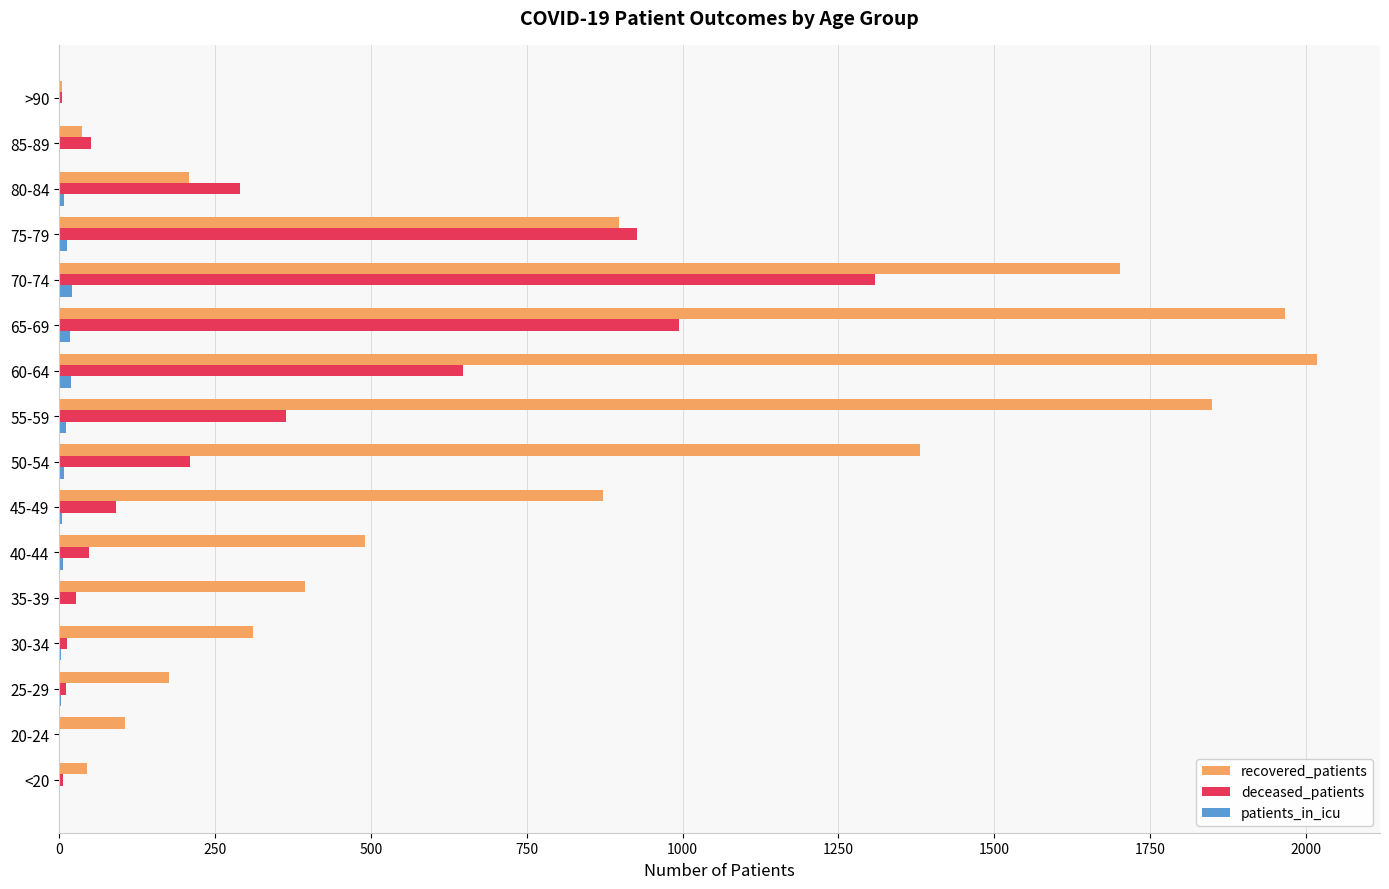

What is the average value of the deceased_patients series?

312